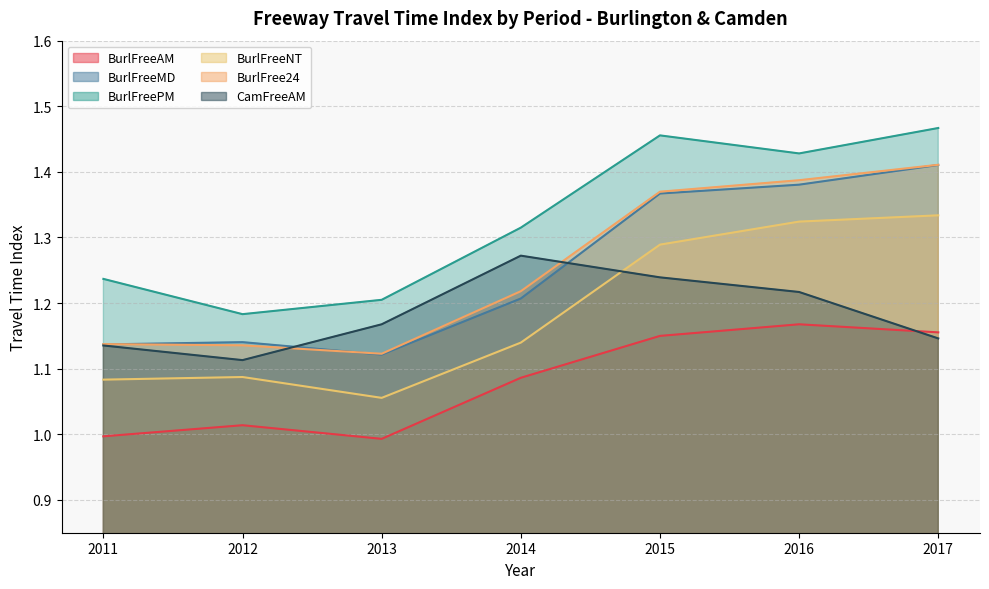

How many data points does each series have?

7